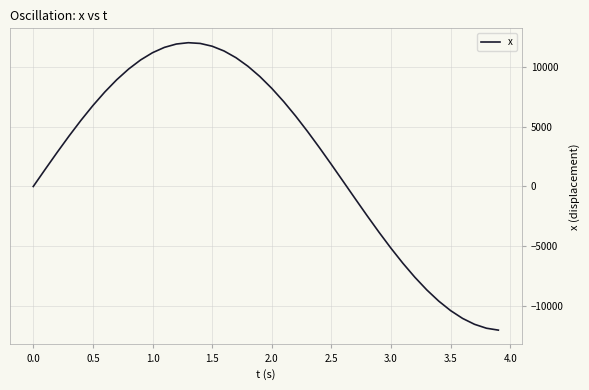

What is the greatest value displayed?

11991.3